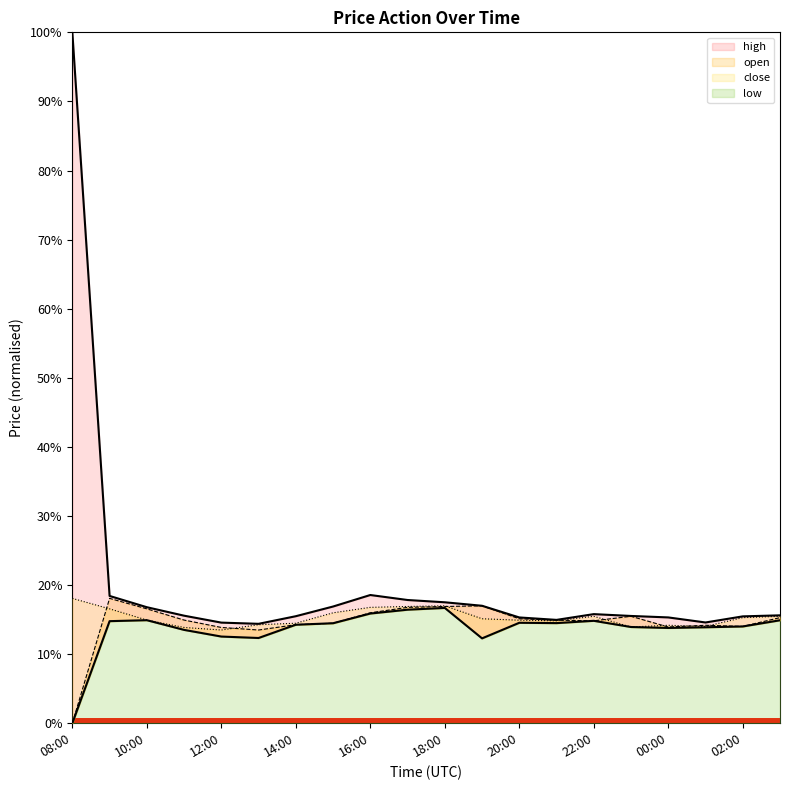

Where is high nearest to the value 0?

13:00